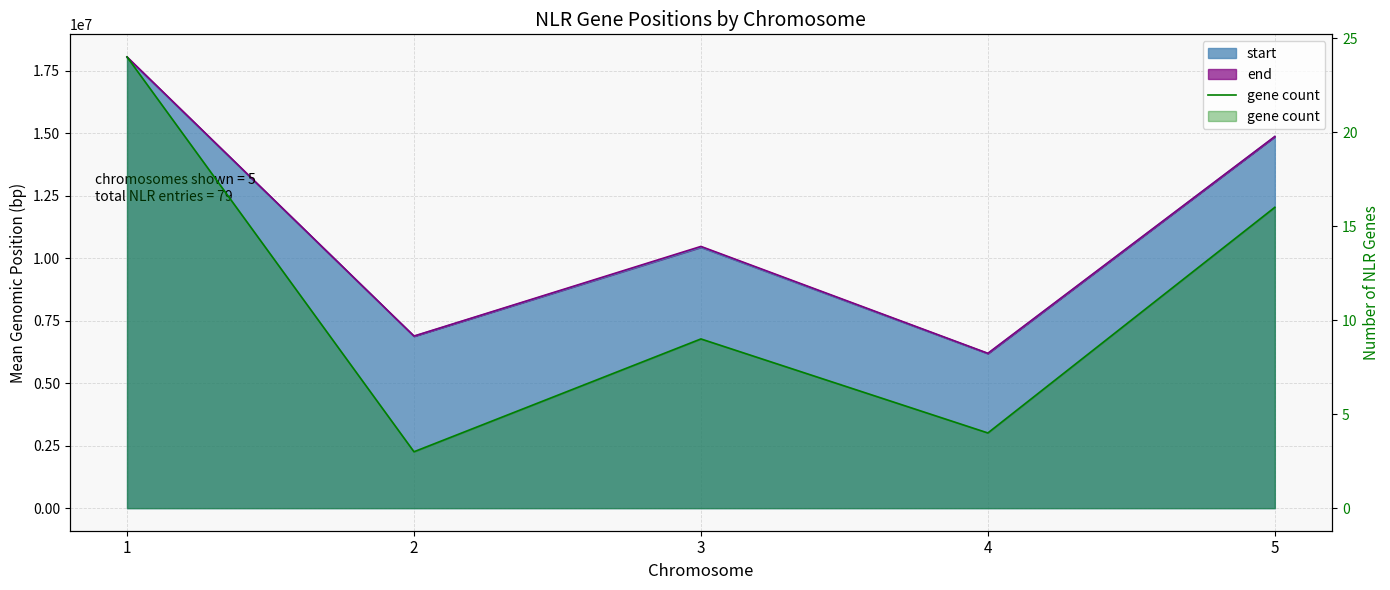

What is the difference between the maximum and minimum values?

21